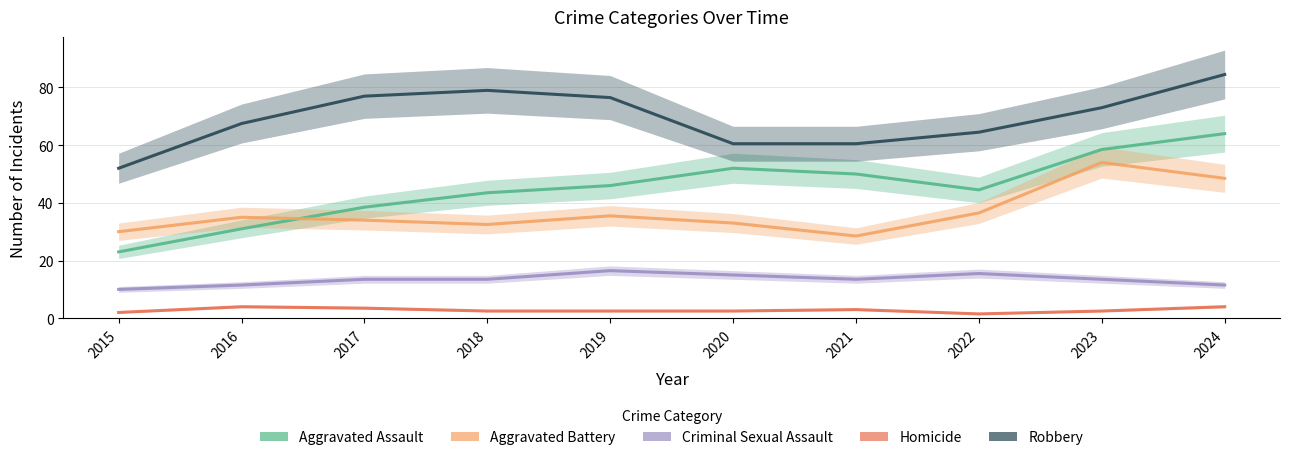

What is the value of the Criminal Sexual Assault point at the 4th from the left?

13.5